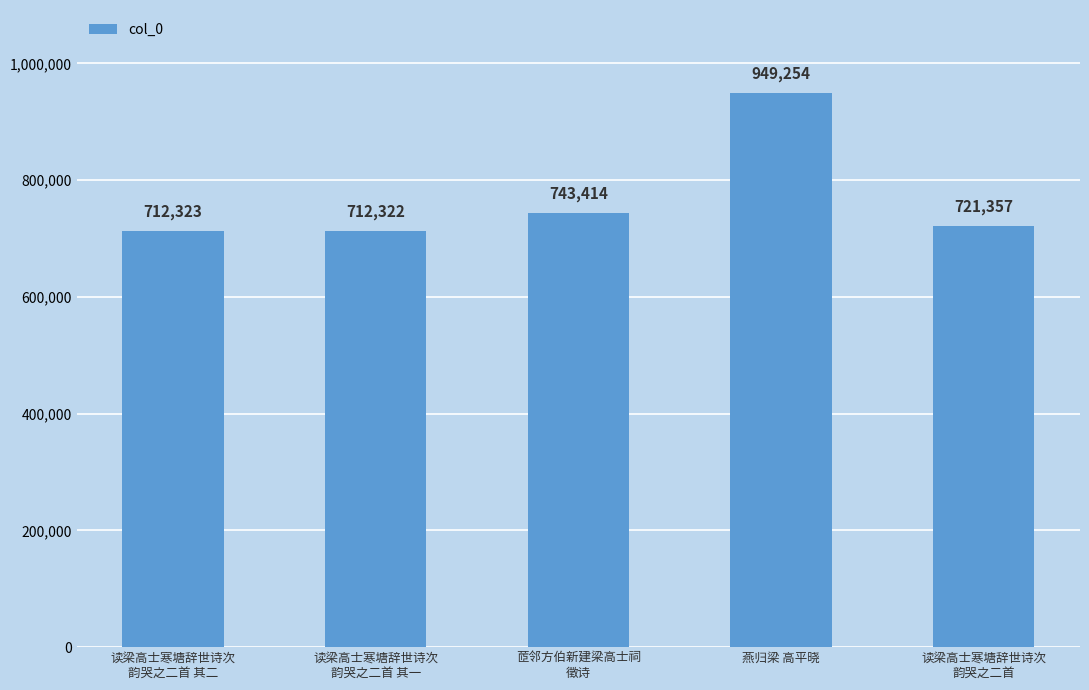

What is the sum of the values at 燕归梁 高平晓 and 读梁高士寒塘辞世诗次
韵哭之二首 其一?

1661576